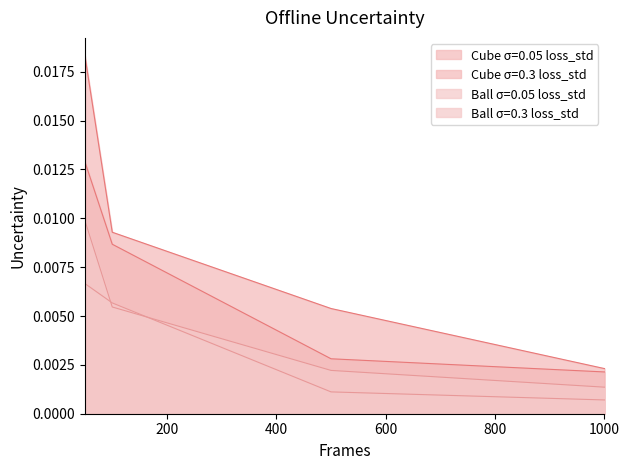

At which category is the sum across all series the highest?

50